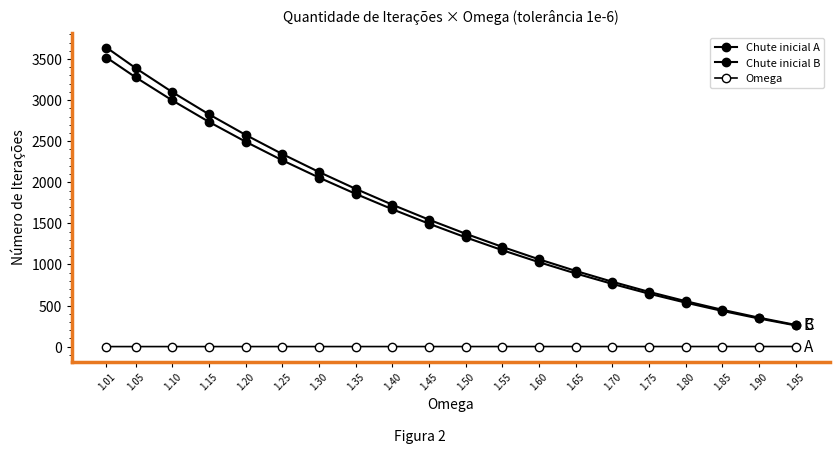

Count the number of data series in this chart.

3